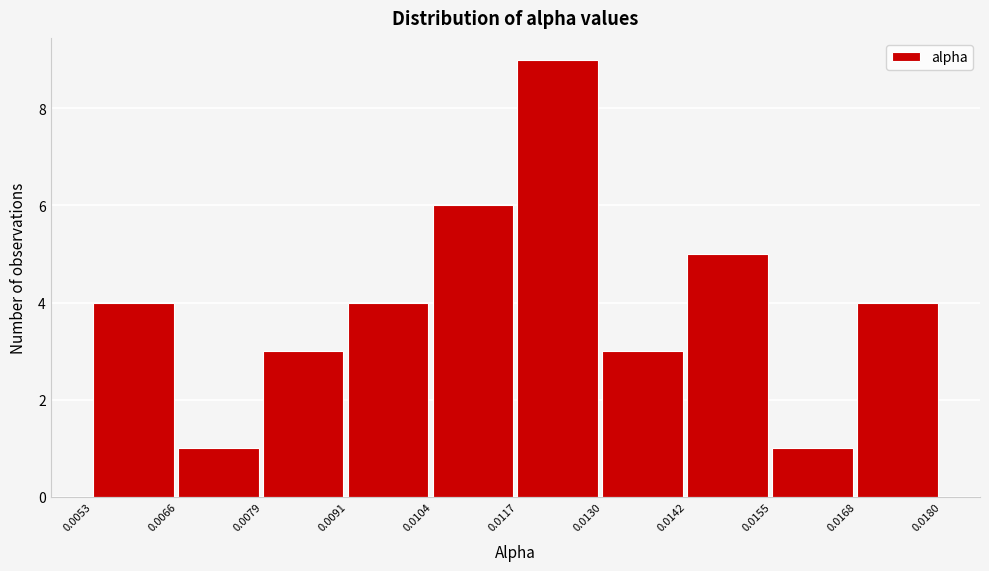

Which range on the x-axis has the tallest bar?

0.0117 to 0.0130